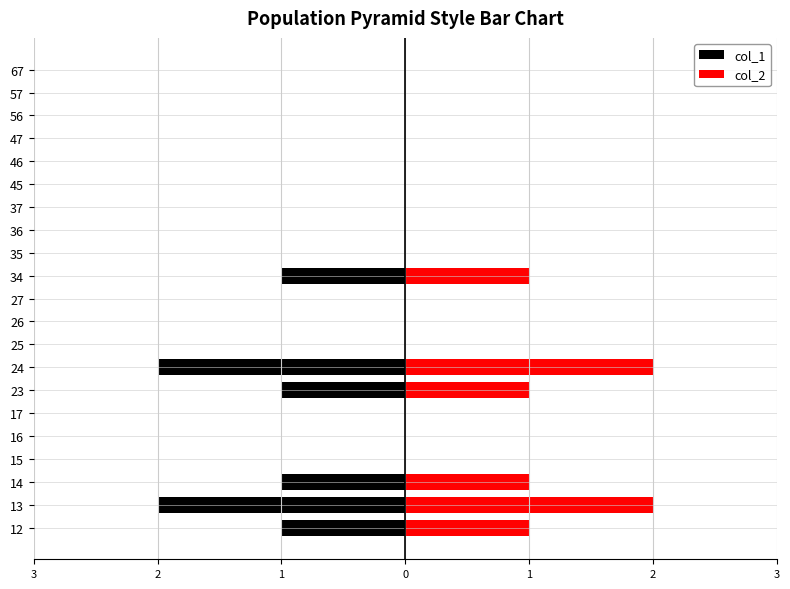

What are all the series names shown in the legend?

col_1, col_2